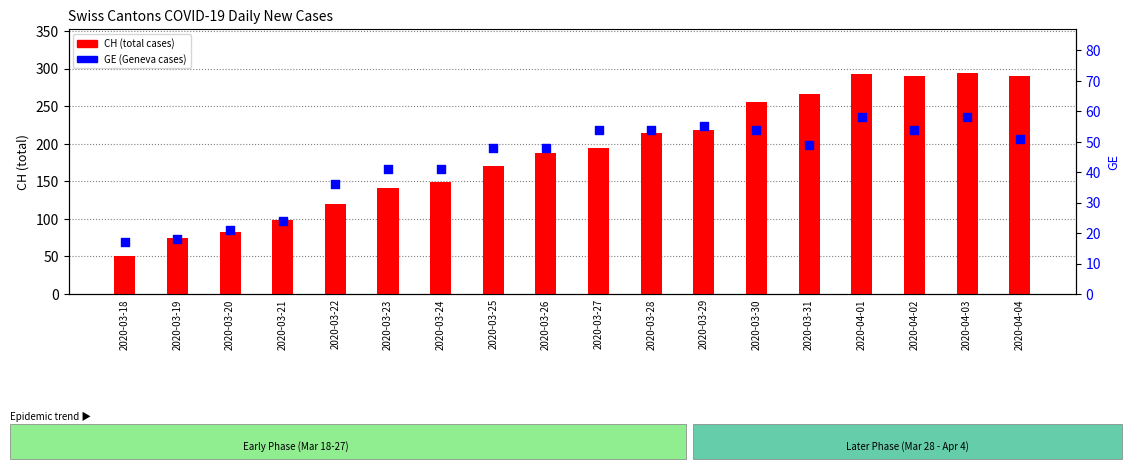

Which series reaches the minimum Y coordinate?

GE